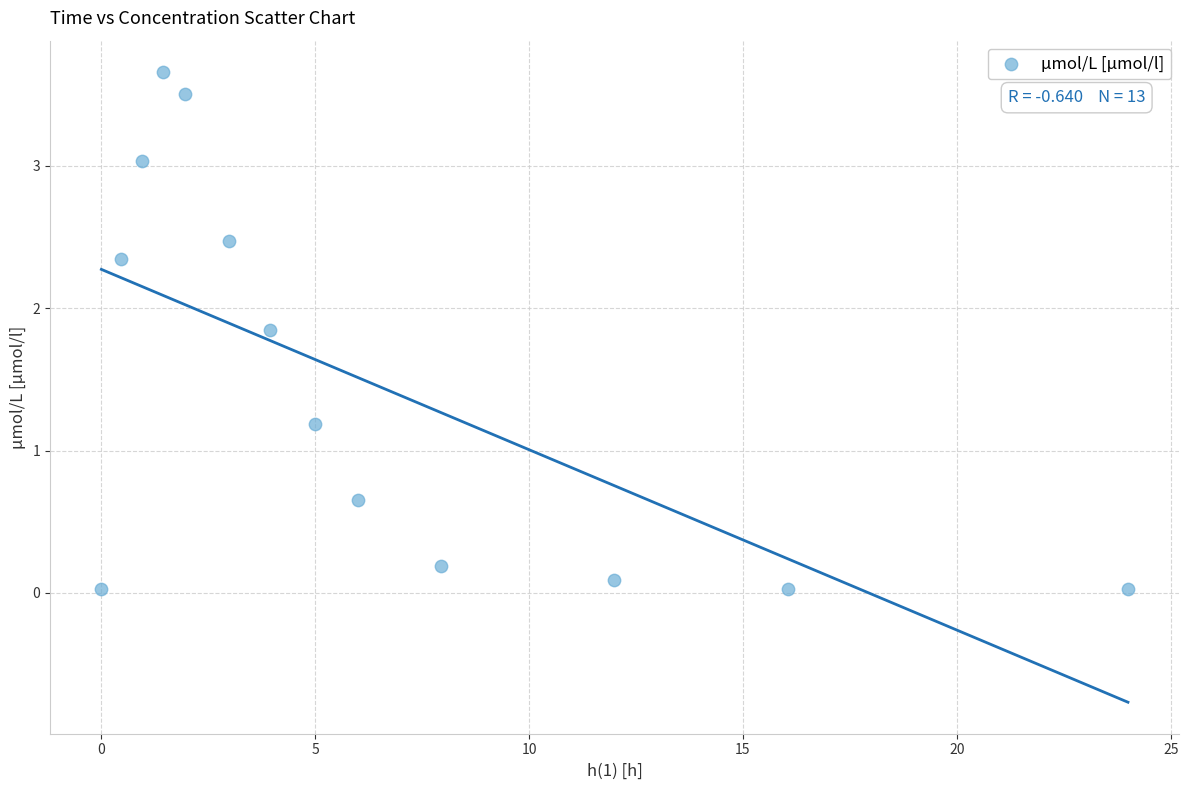

What Y value in the scatter plot is closest to 1?

1.2